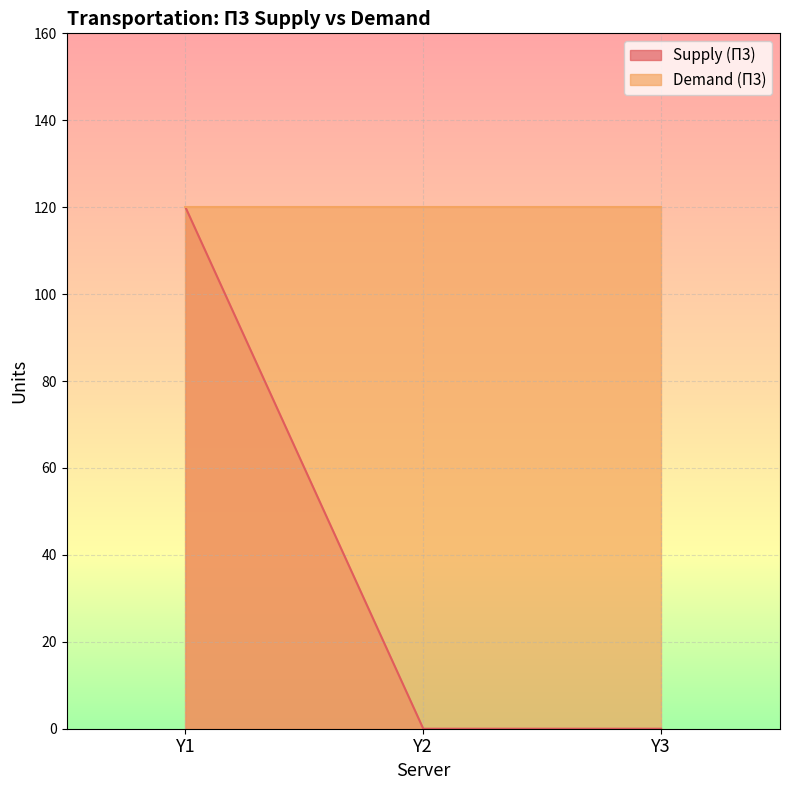

At which label is the value closest to 60?

Y1